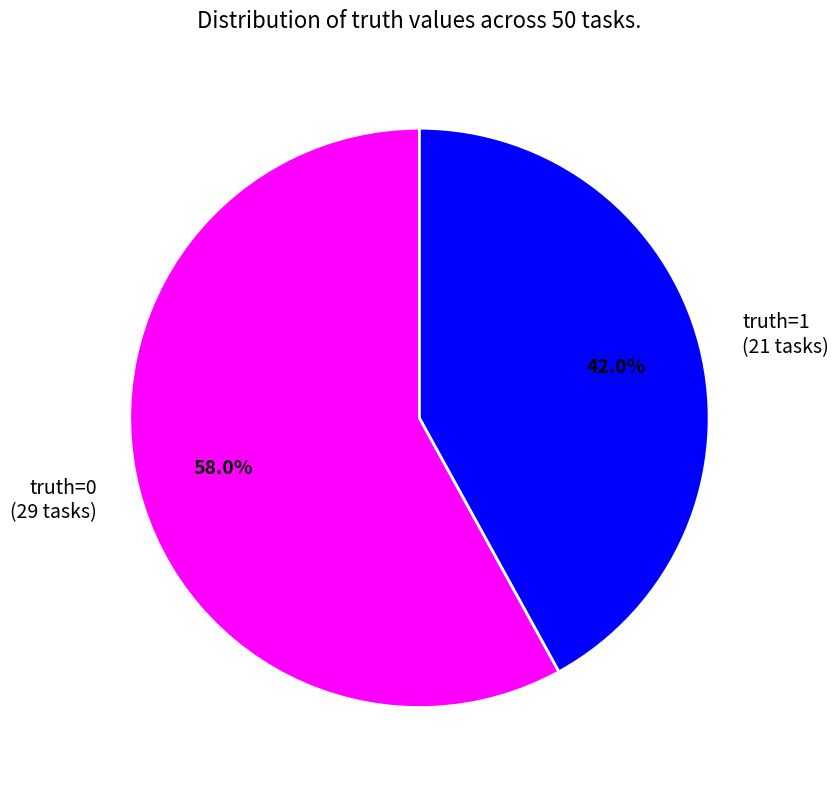

What percentage is the truth=1 slice, to the nearest percent?

42%